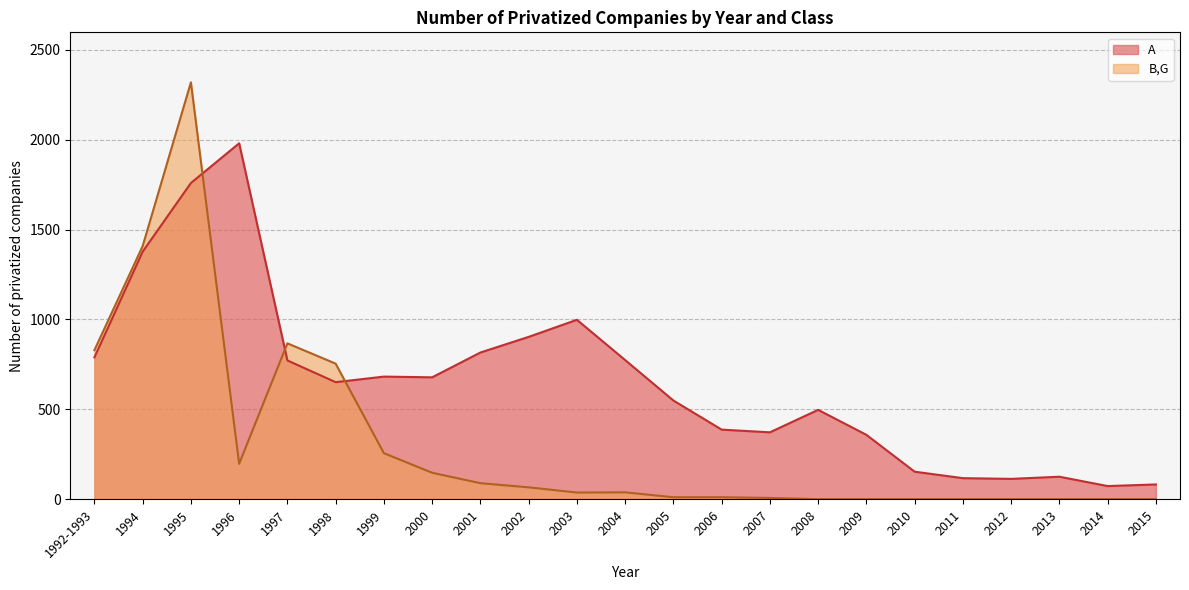

Rank the categories by B,G value from highest to lowest.

1995, 1994, 1997, 1992-1993, 1998, 1999, 1996, 2000, 2001, 2002, 2004, 2003, 2005, 2006, 2007, 2008, 2009, 2010, 2011, 2012, 2013, 2014, 2015